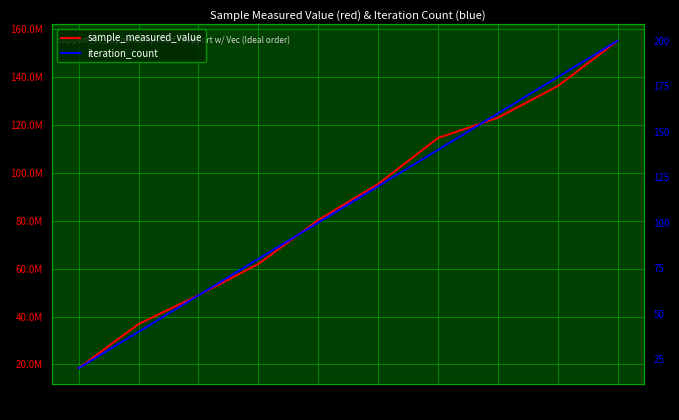

What is the difference between the maximum and second lowest values in the sample_measured_value series?

118255416